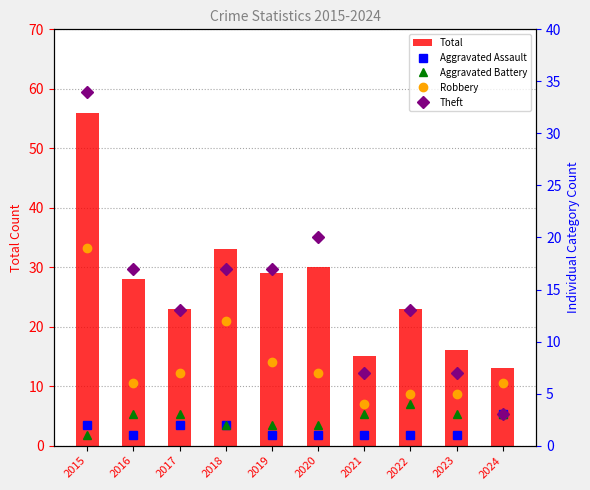

What is the difference between the Total values at 2023 and 2021?

1